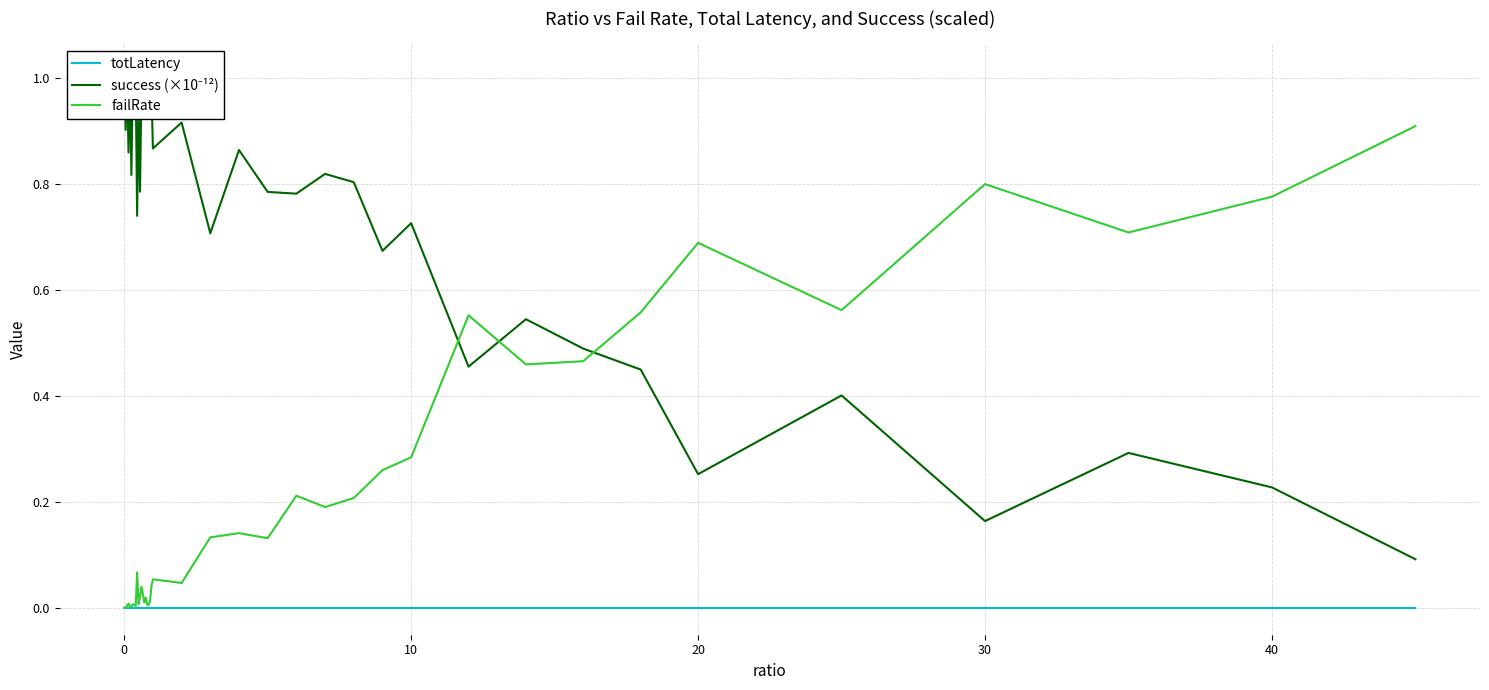

List the series in order of their peak value, highest first.

success (×10⁻¹²), failRate, totLatency